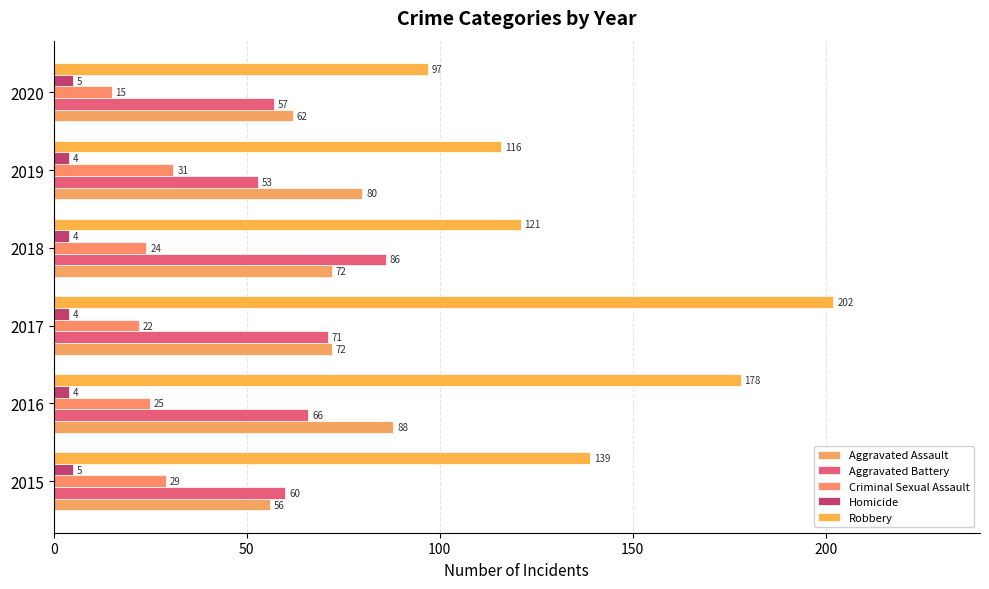

How many values in the Aggravated Battery series are below 66?

3